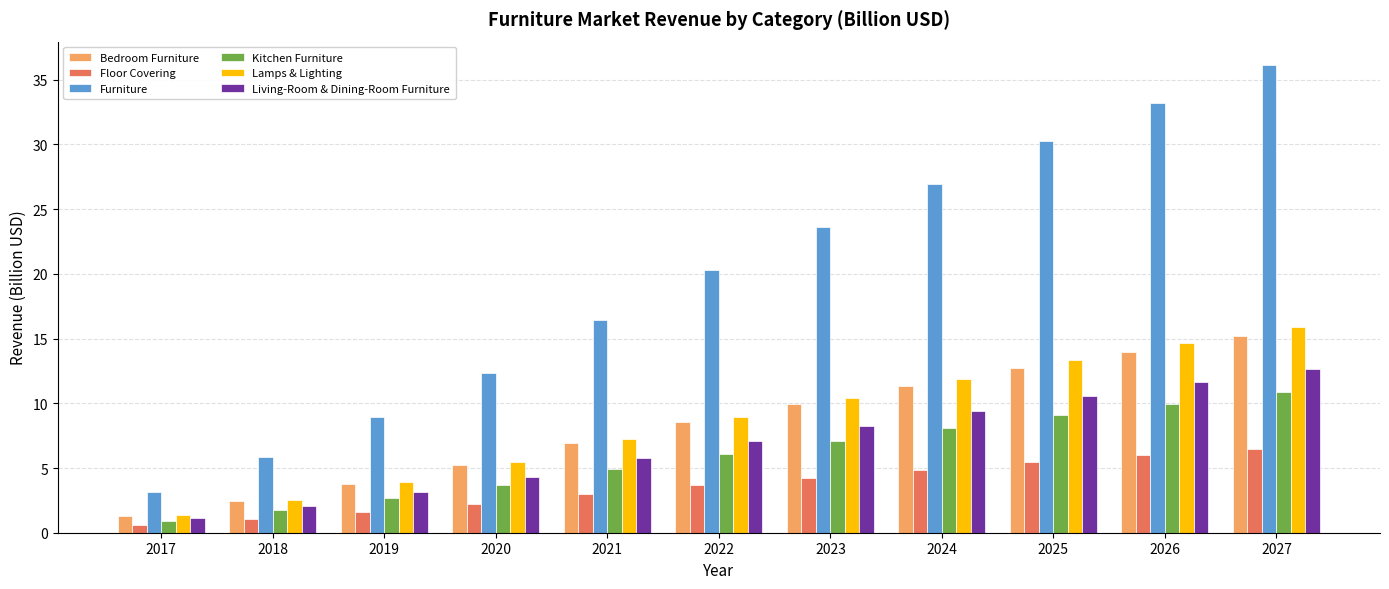

What is the spread (max minus min) of values at 2026?

27.2